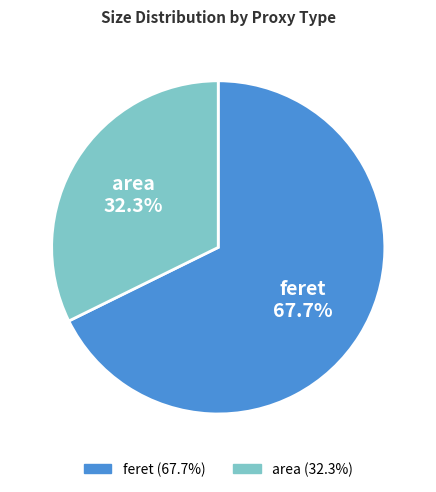

To the nearest percent, what portion does area represent?

32%